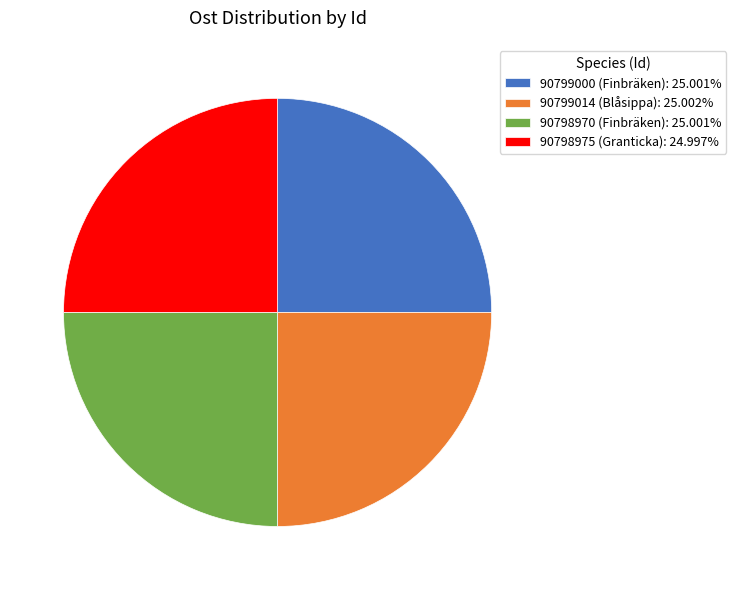

Is there a majority slice in this chart?

No